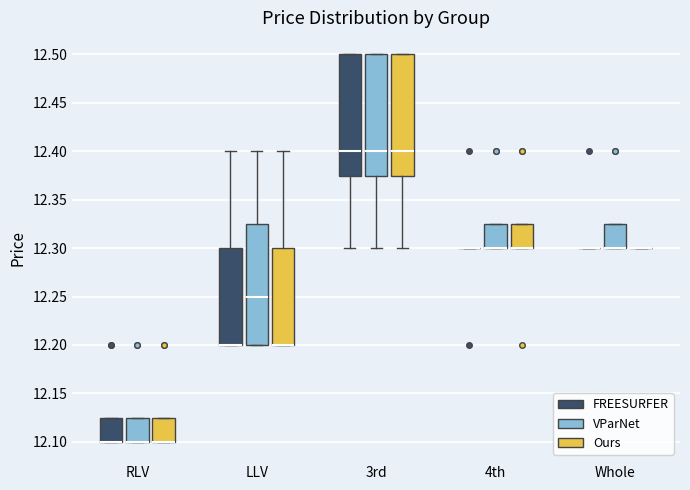

Where is the upper edge of the box for 4th (VParNet) on the y-axis? The values are not printed on the chart, so give them approximately, as read against the axis.

12.325